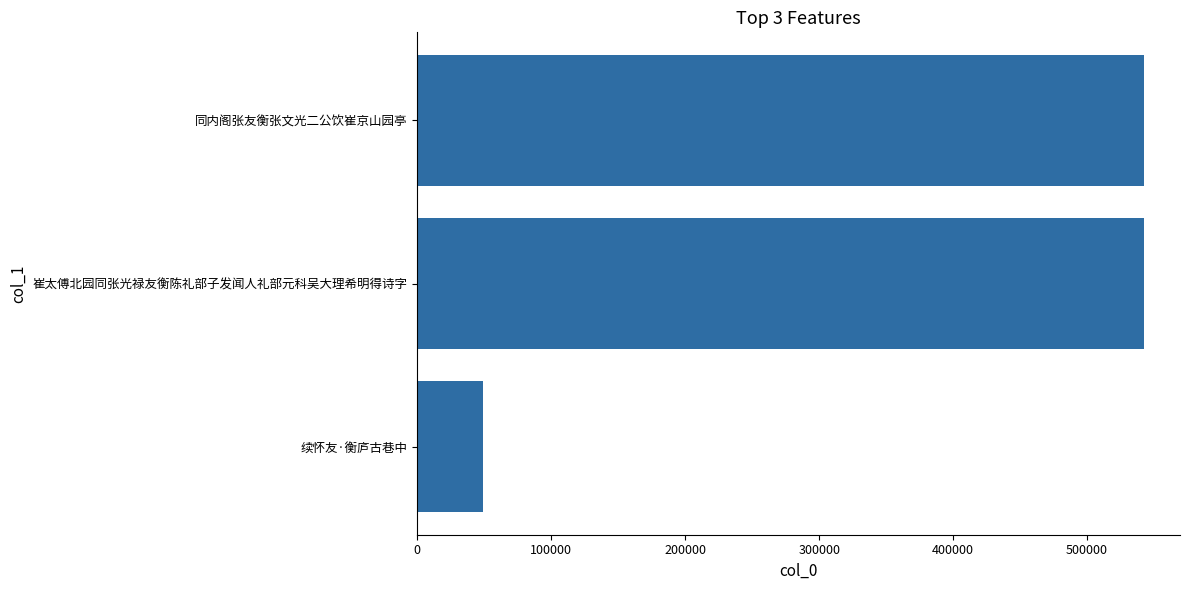

What is the difference between the maximum and minimum values?

492894